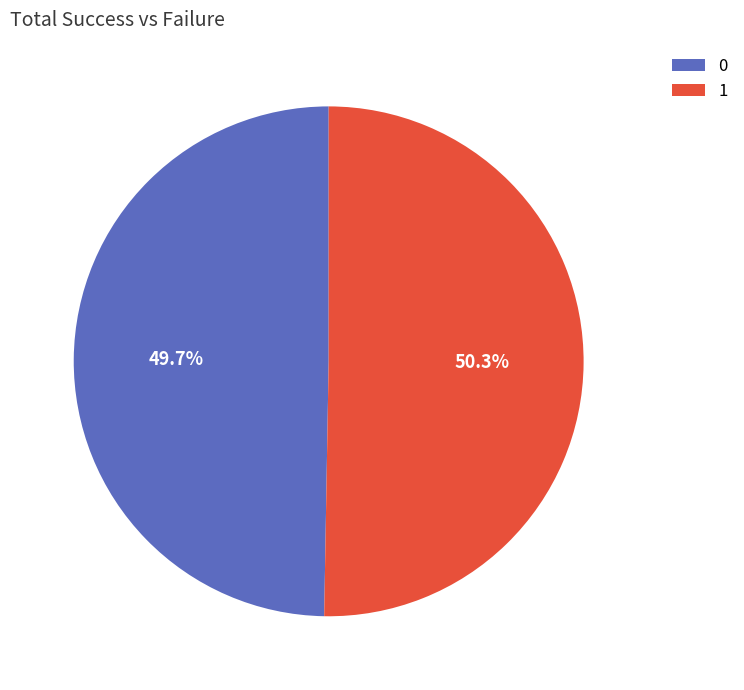

What is the largest slice in the pie chart?

1